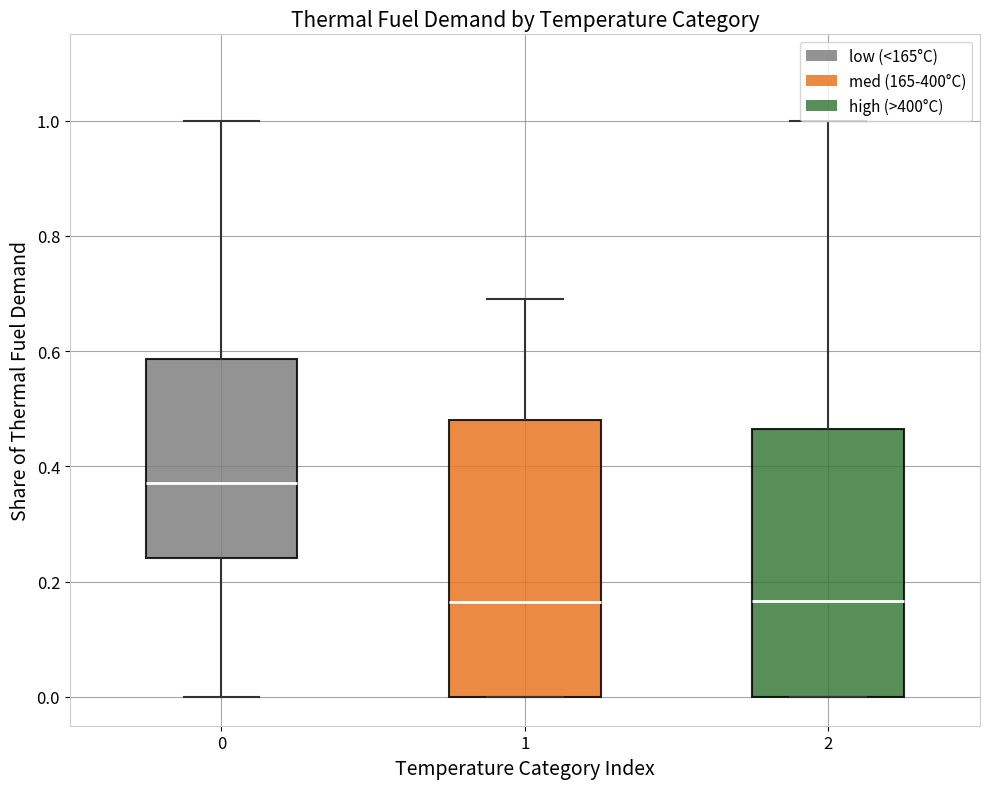

Which box's median line is the highest?

0